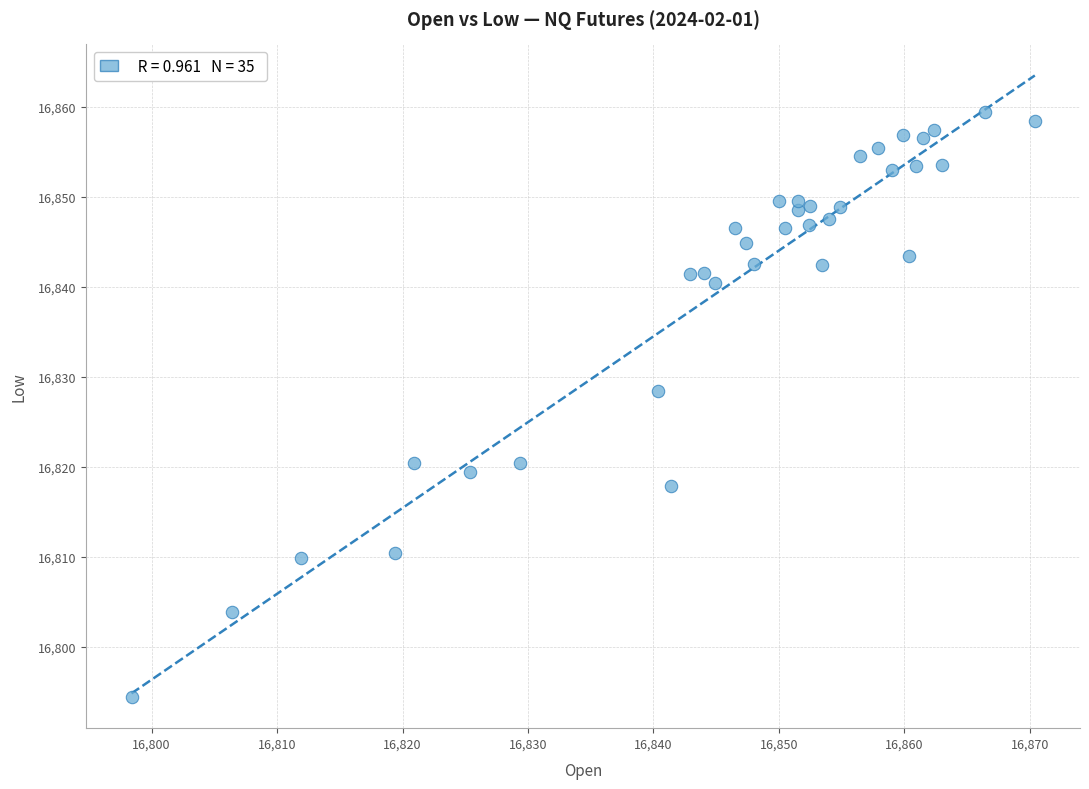

What is the range of Y values (max minus min)?

65.0